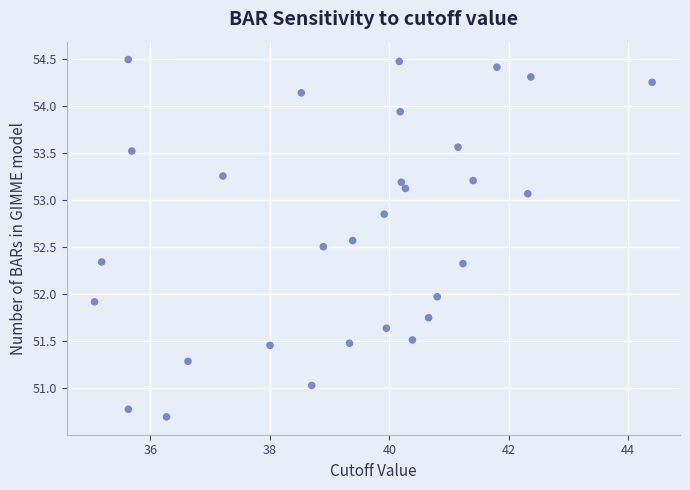

What is the range of Y values (max minus min)?

3.8